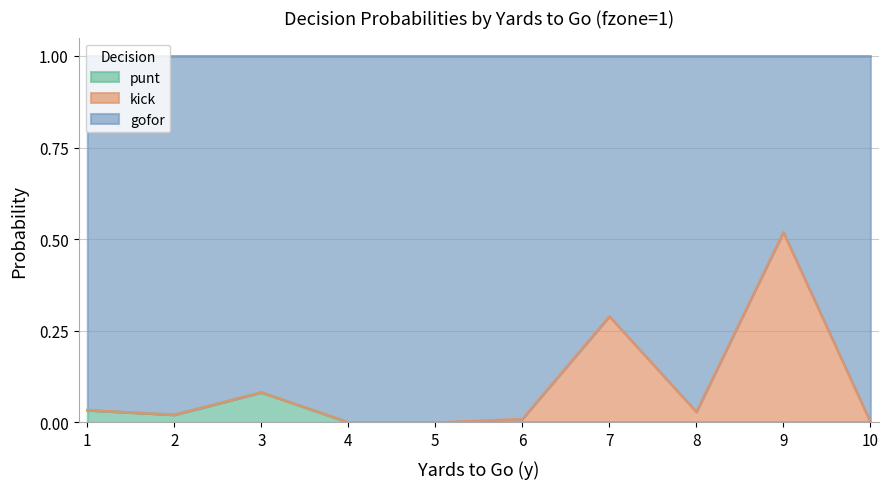

At which label does punt reach its peak?

3